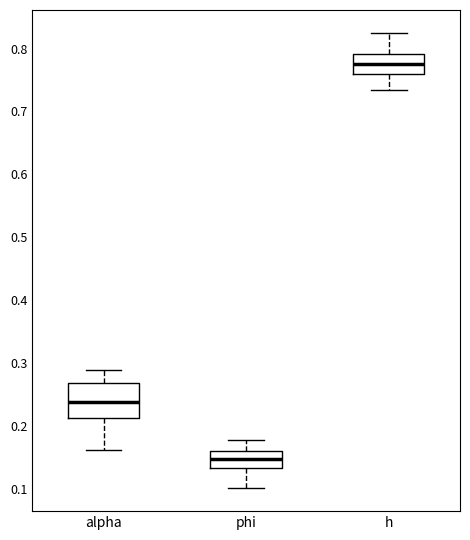

Comparing the boxes themselves (not the whiskers), which one is the tallest?

alpha